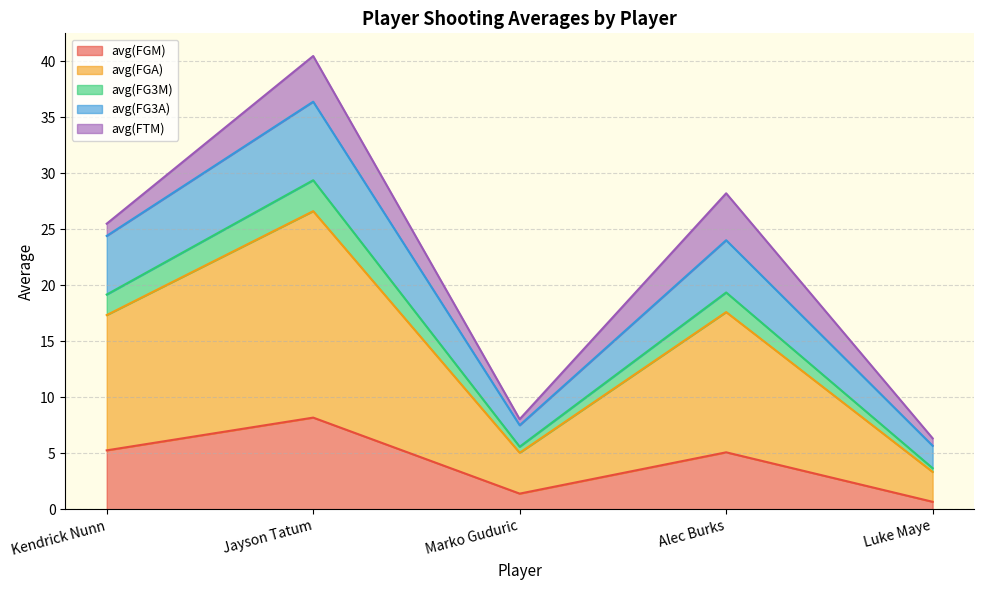

Reading left to right, transcribe the values for avg(FGM).

5.3	8.2	1.4	5.1	0.7